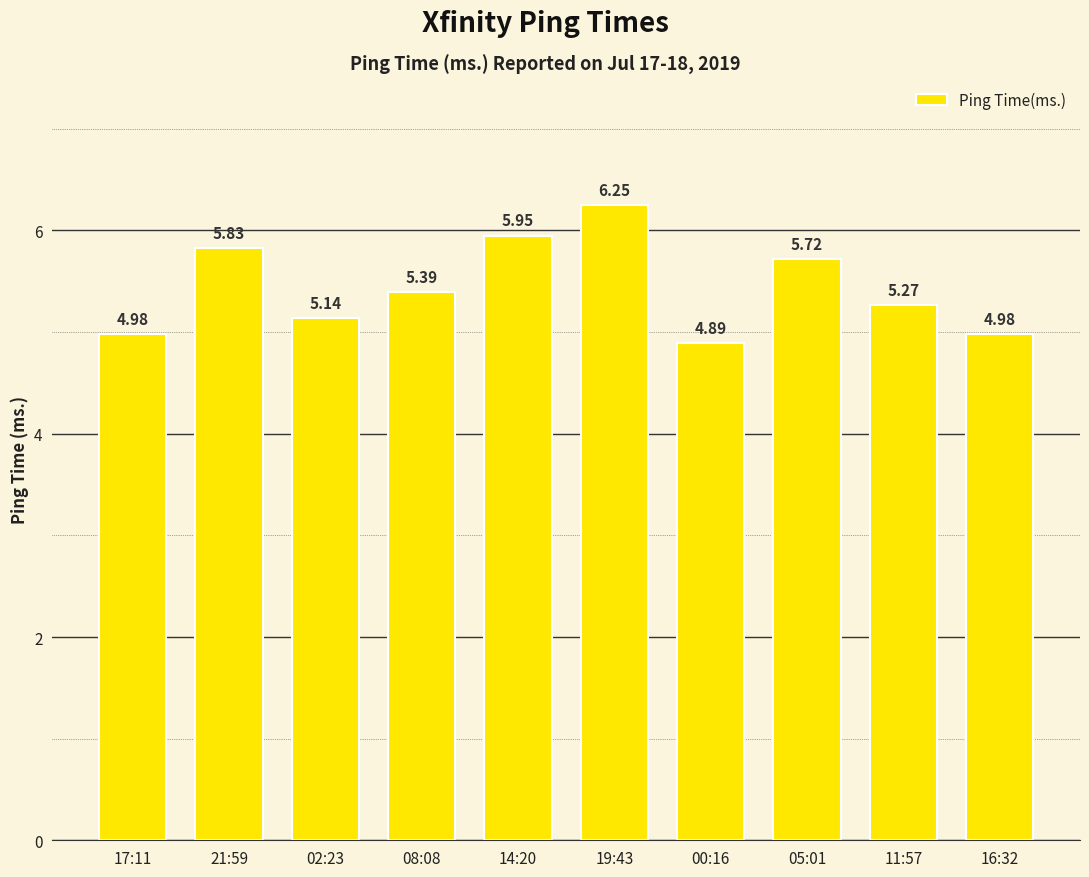

True or false: the data shows 2.5 at 19:43.

False